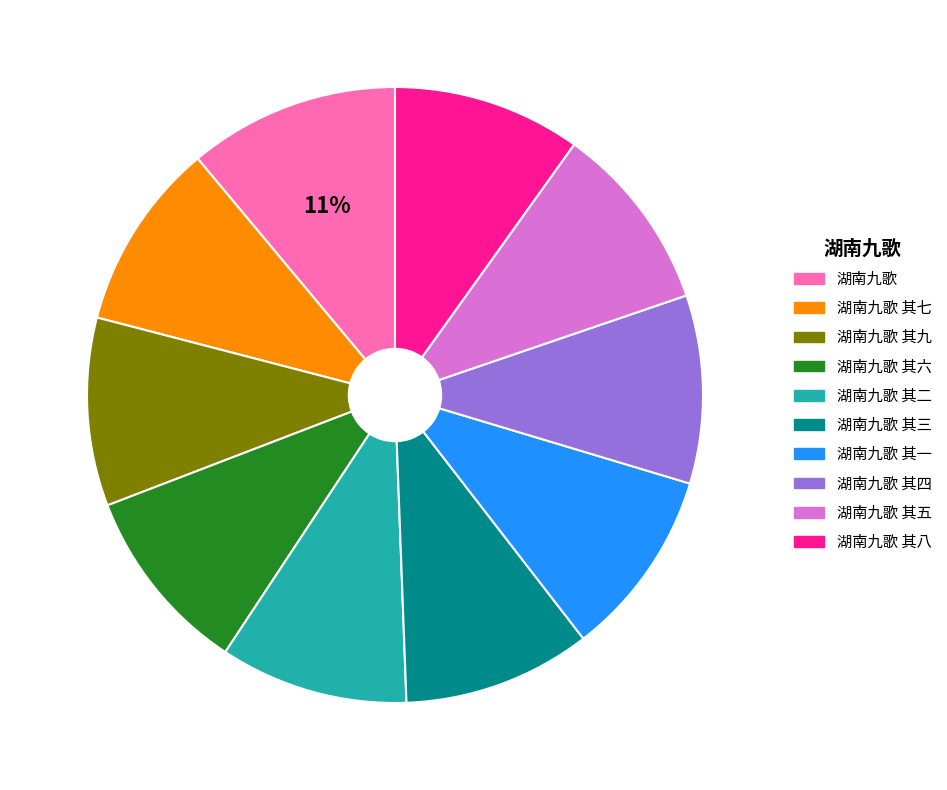

To the nearest percent, what is the difference between the largest and smallest slice percentages?

1%